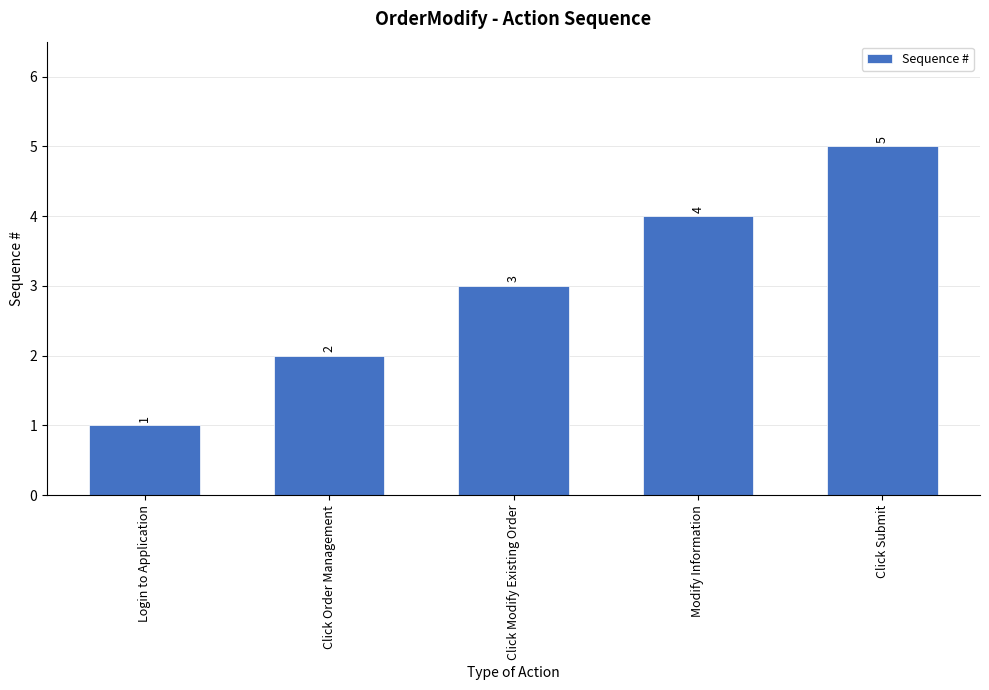

Where is the data nearest to the value 3?

Click Modify Existing Order